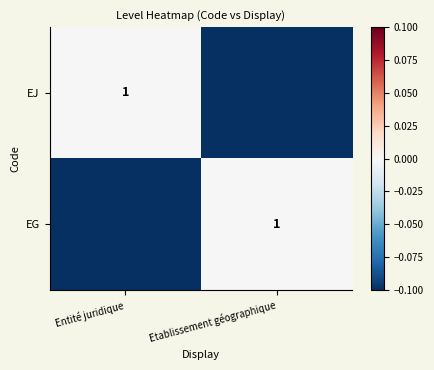

The EJ series shows 1 at Entité juridique. True or false?

True